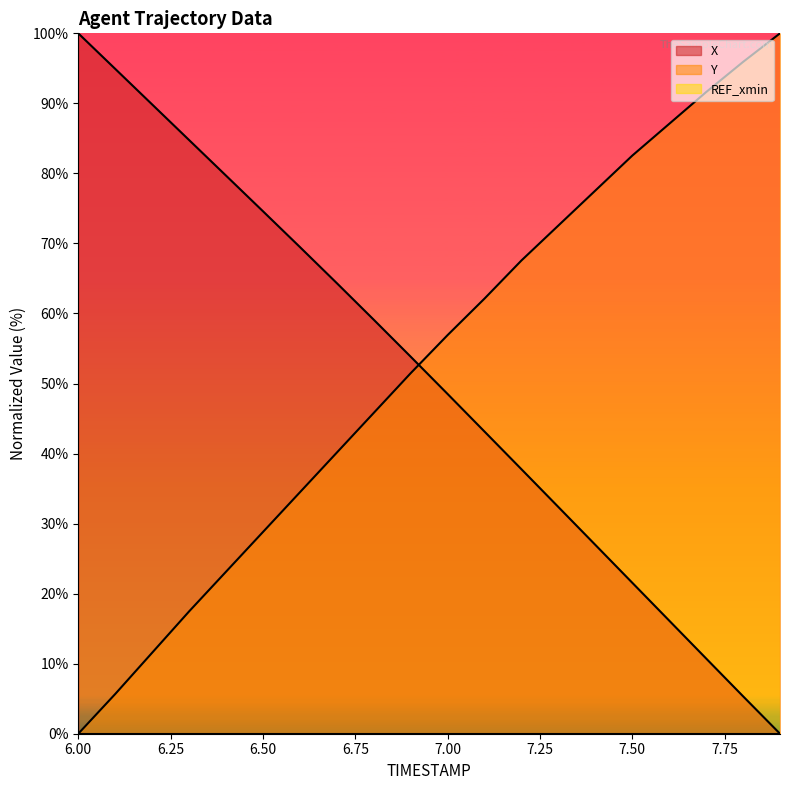

What is the value of the Y point at the 15th from the left?

77.6